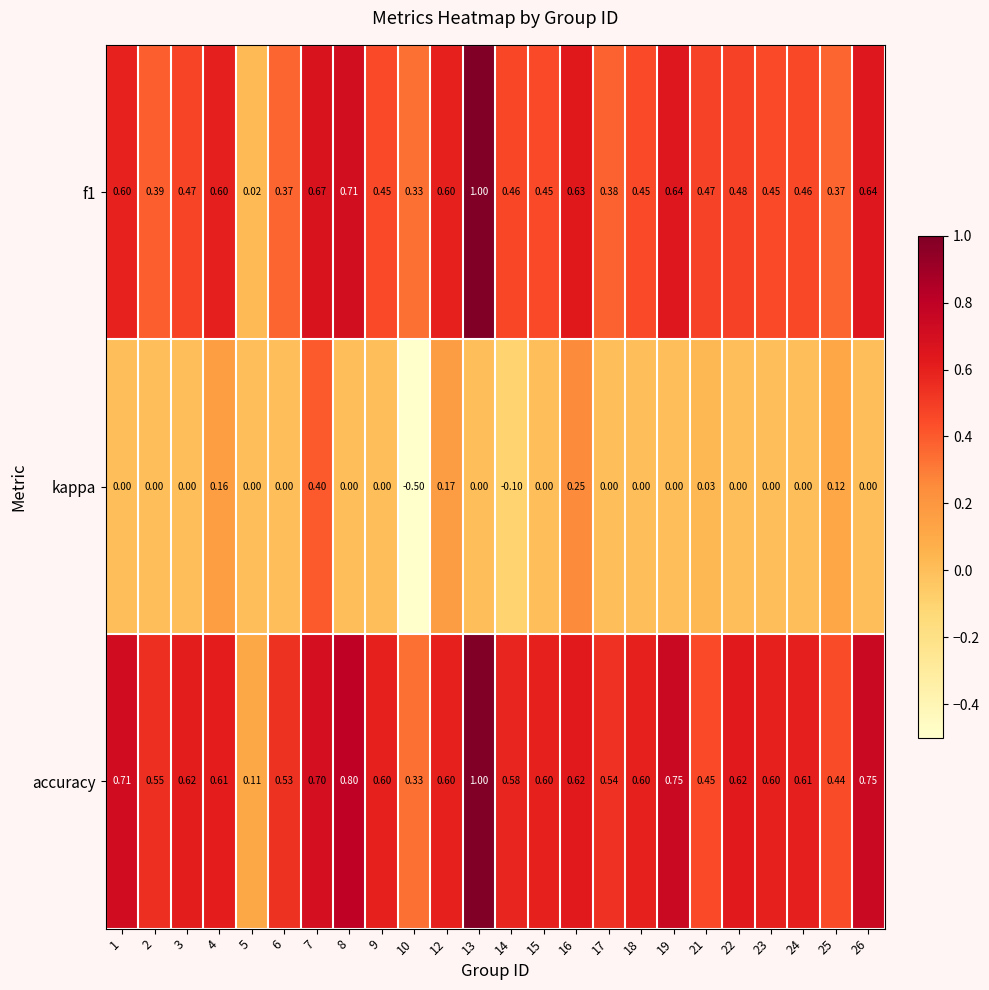

List the series in order of their overall mean, lowest first.

kappa, f1, accuracy